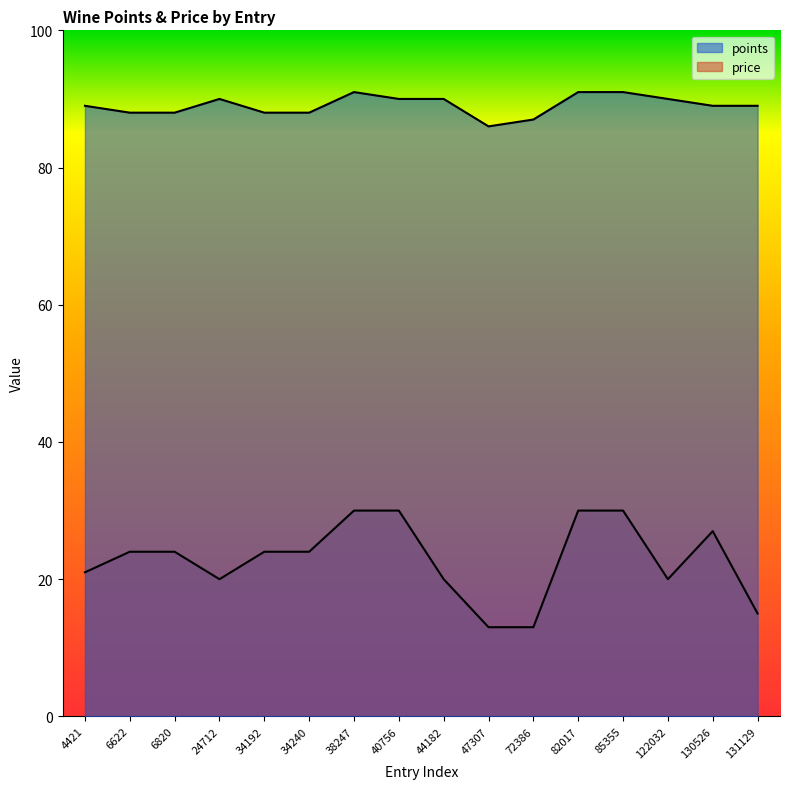

Reading left to right, transcribe all the data shown in this chart.

points: 89	88	88	90	88	88	91	90	90	86	87	91	91	90	89	89
price: 21	24	24	20	24	24	30	30	20	13	13	30	30	20	27	15